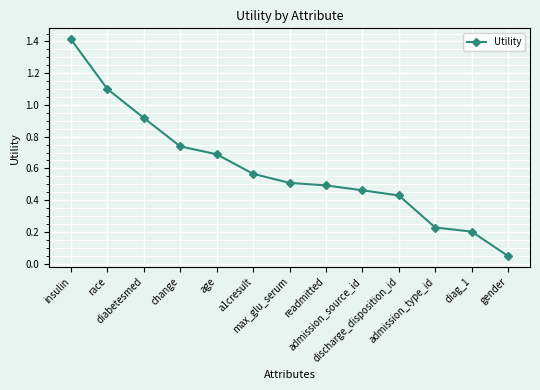

Between diag_1 and max_glu_serum, which is larger?

max_glu_serum